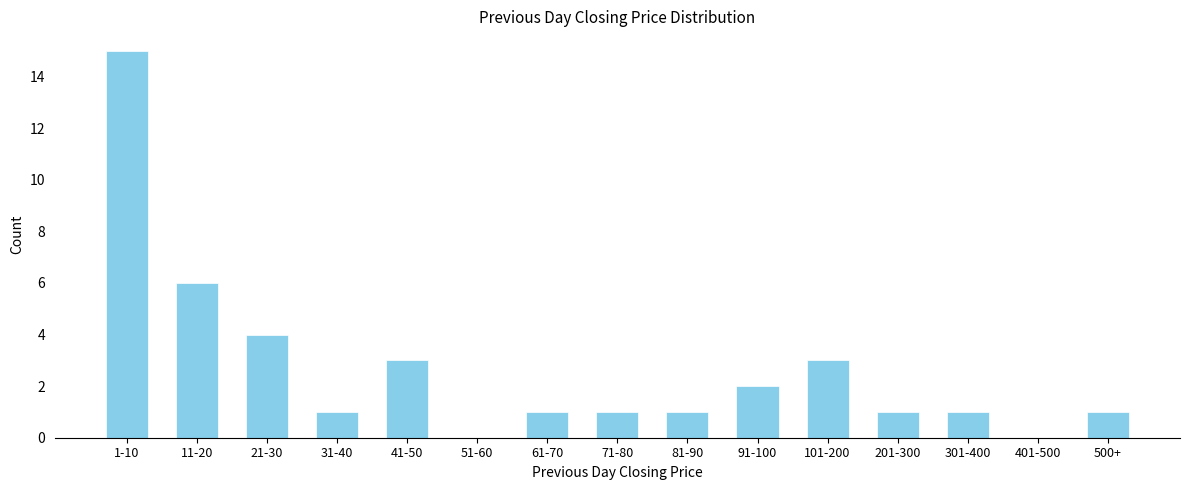

Reading right to left, extract all data points from this chart.

500+=1	401-500=0	301-400=1	201-300=1	101-200=3	91-100=2	81-90=1	71-80=1	61-70=1	51-60=0	41-50=3	31-40=1	21-30=4	11-20=6	1-10=15